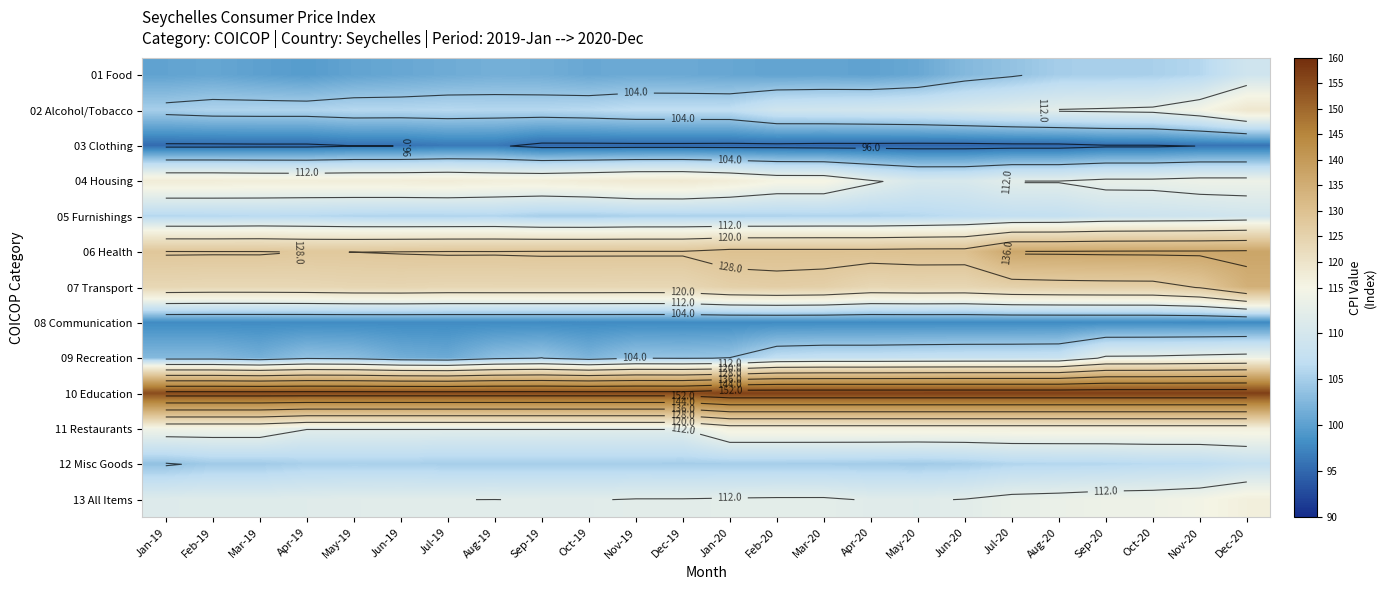

What is the maximum value shown in the chart?

156.9